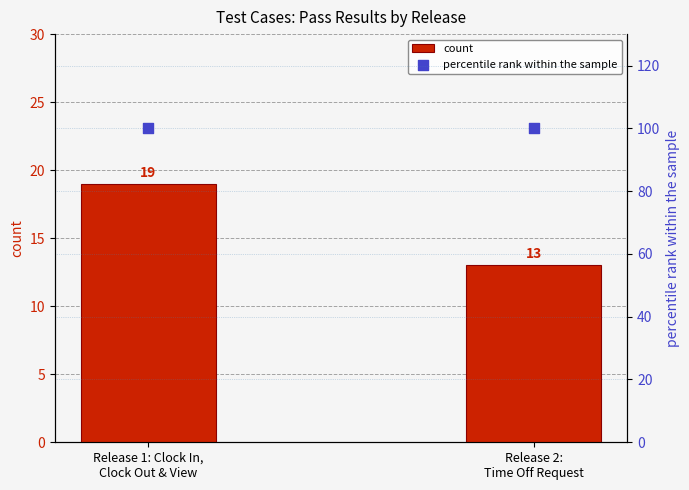

At which category is the sum across all series the highest?

Release 1: Clock In,
Clock Out & View